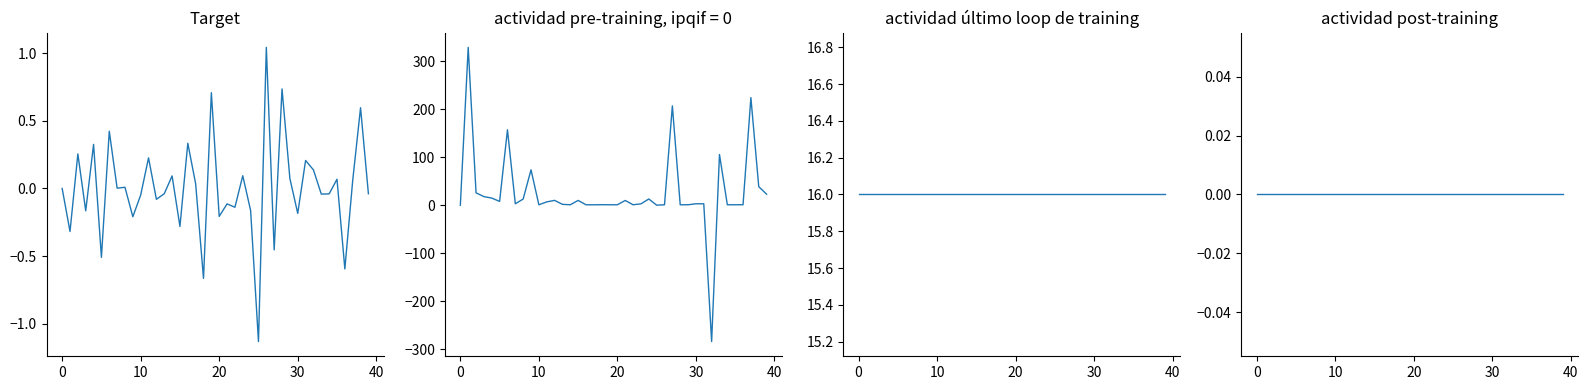

The value of col_4 at 7 is 0.0. True or false?

True